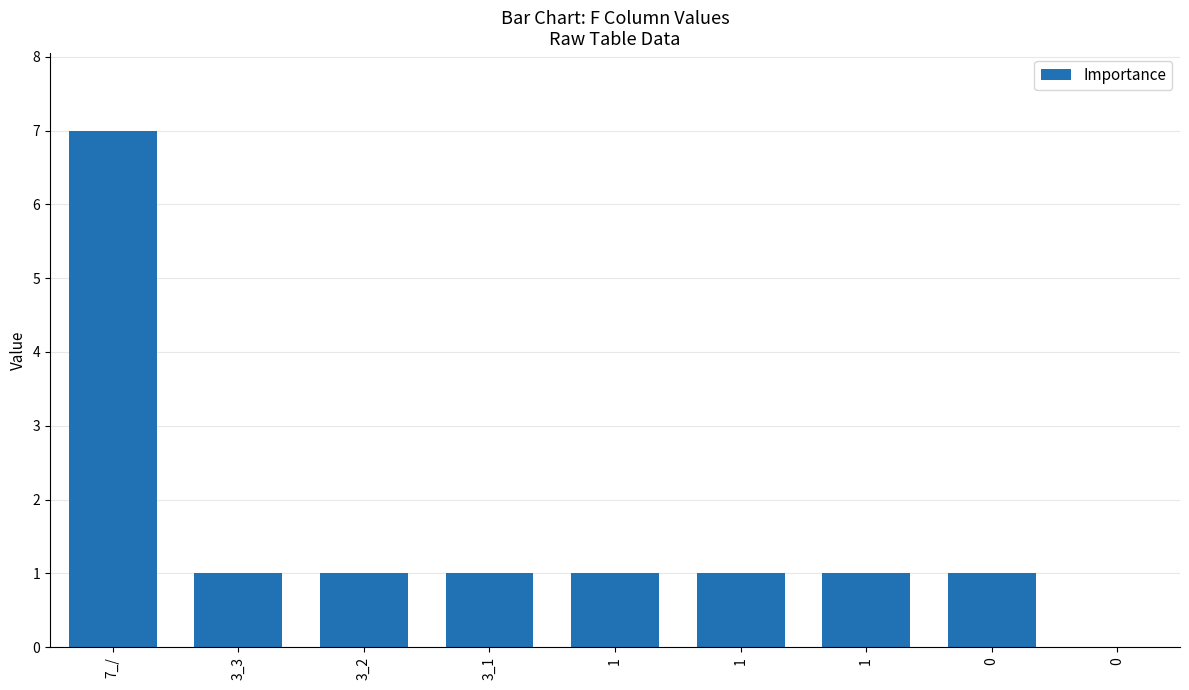

How many categories are shown in the chart?

9